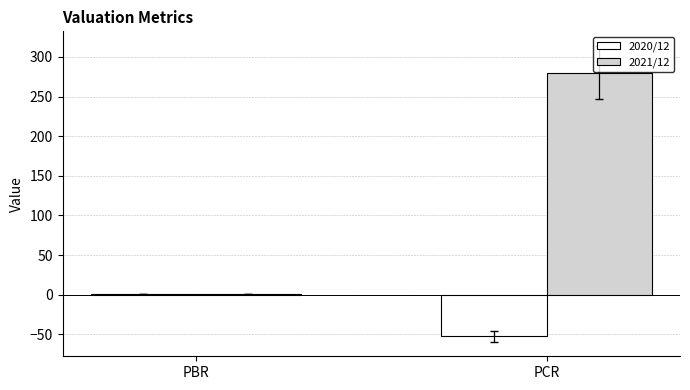

The 2020/12 series shows -21.0 at PCR. True or false?

False